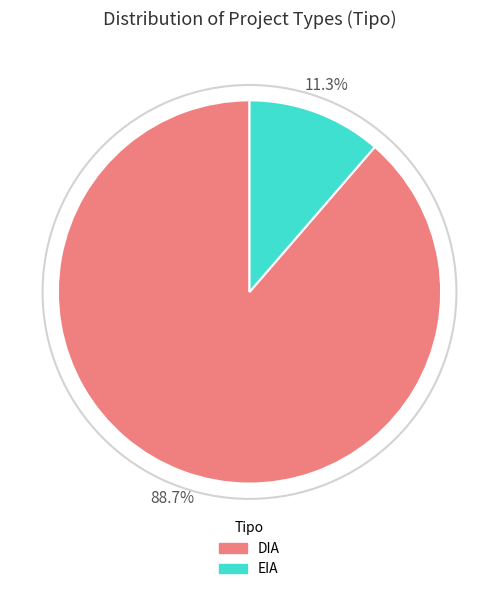

How many segments does this pie chart have?

2